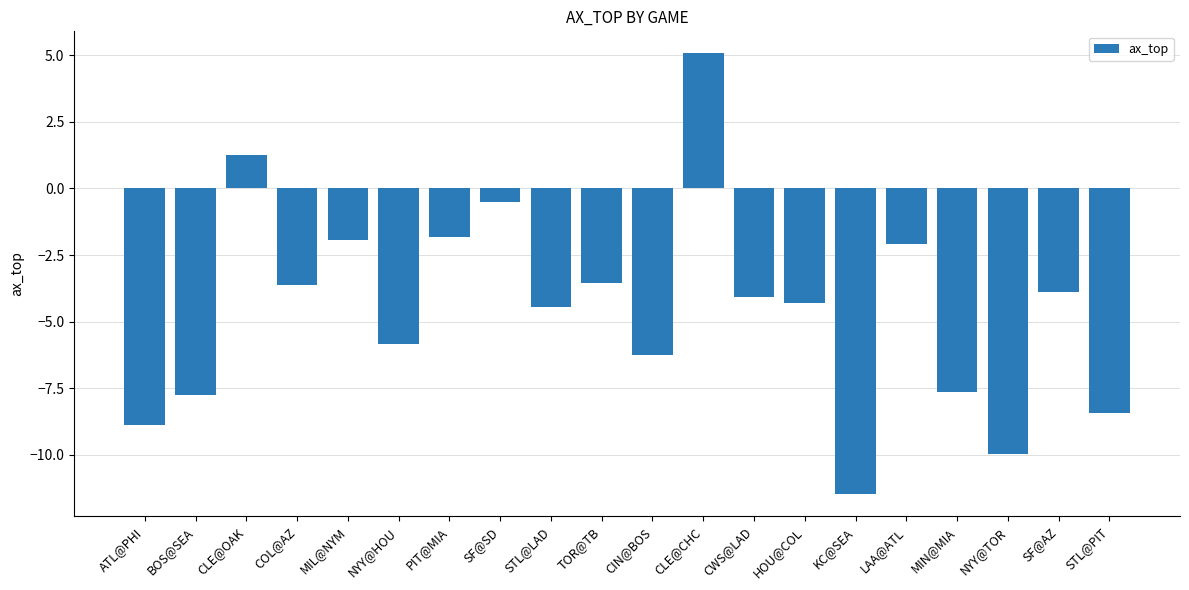

What is the maximum value shown in the chart?

5.1